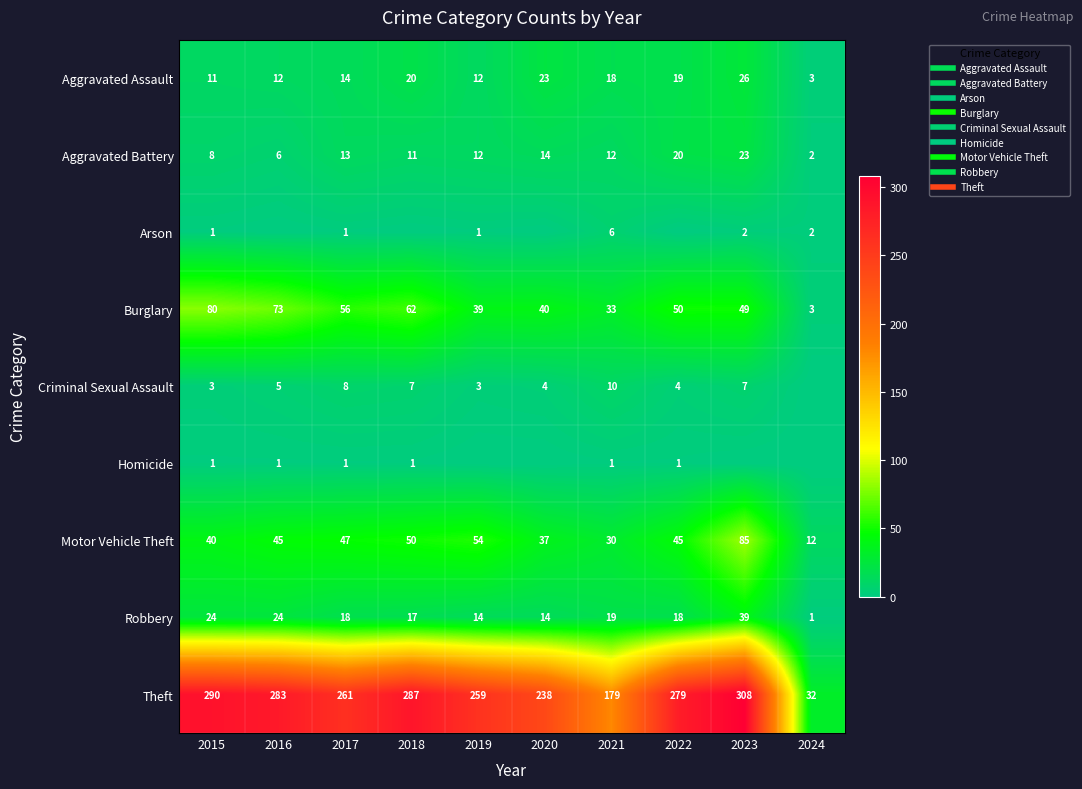

Where is Arson nearest to the value 3?

2023